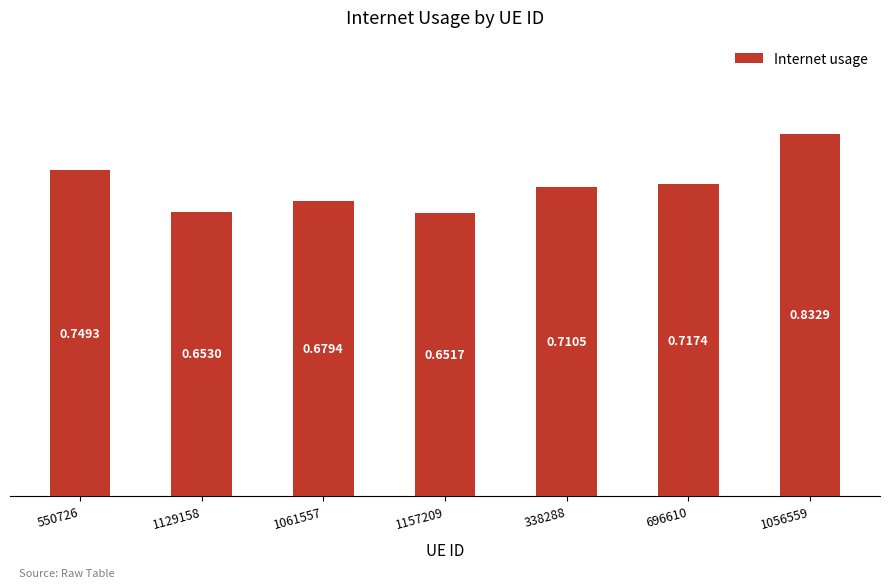

How many distinct data groups are displayed?

1